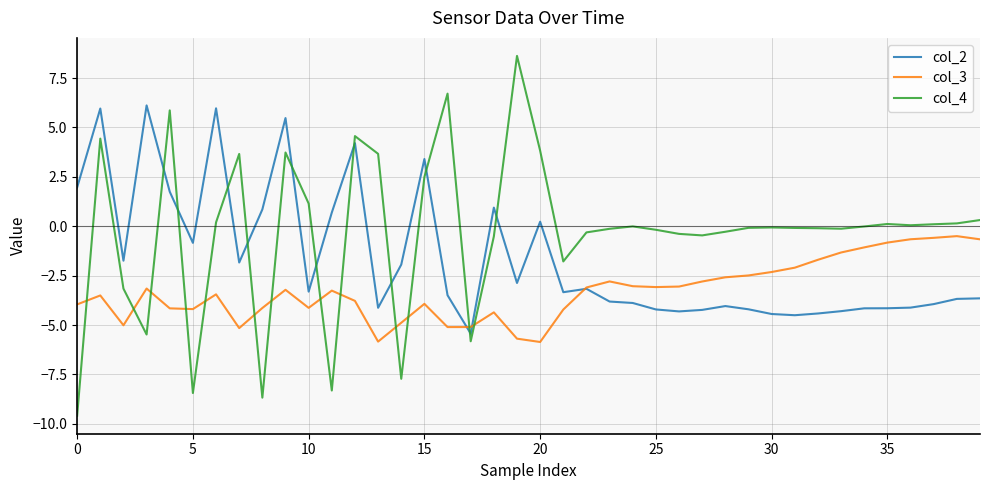

Rank the series by their average value, from lowest to highest.

col_3, col_2, col_4